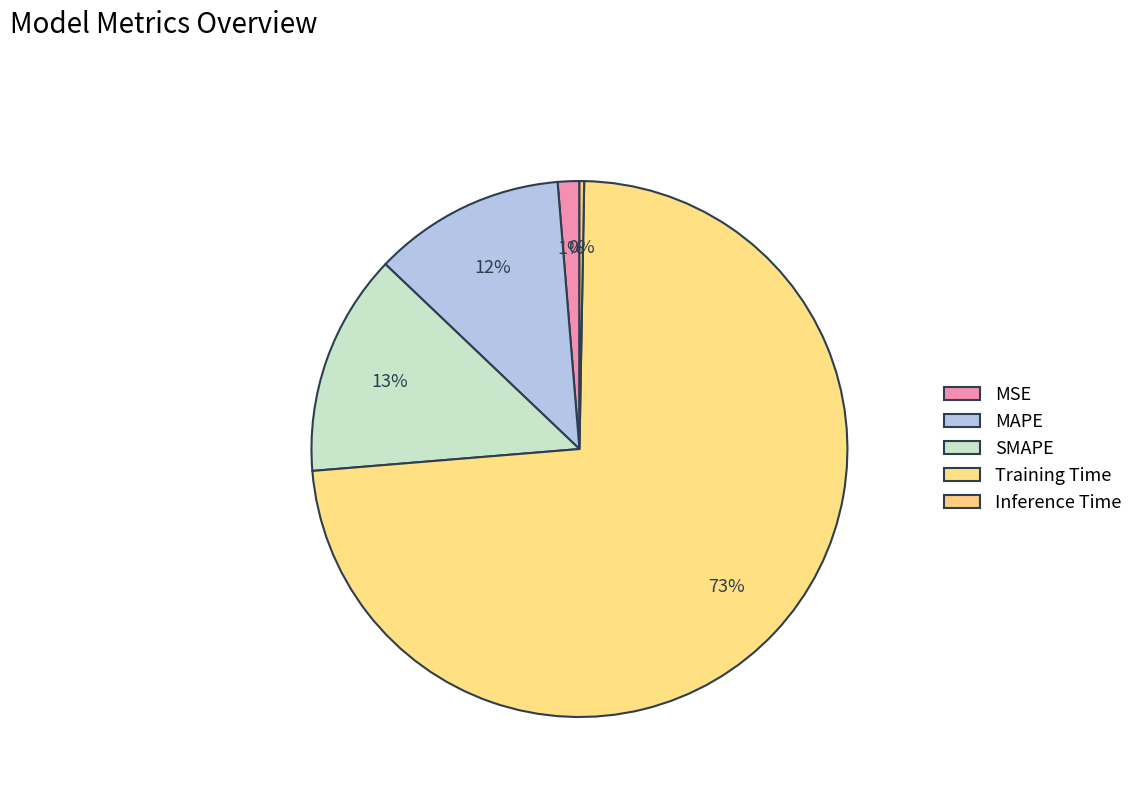

How many slices are in this pie chart?

5